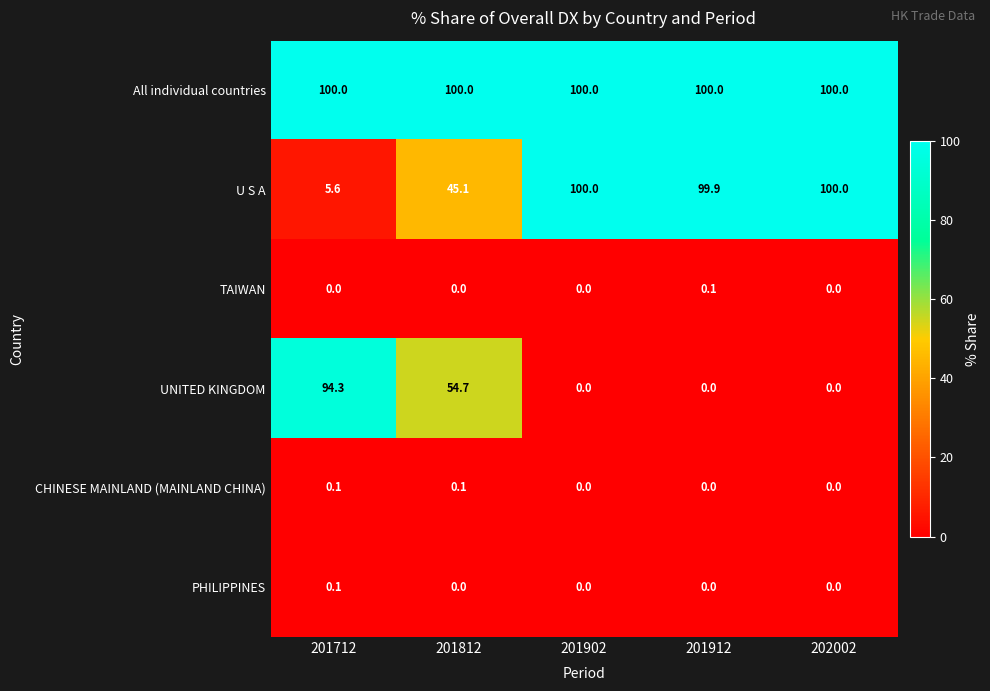

At which label does PHILIPPINES reach its peak?

201712